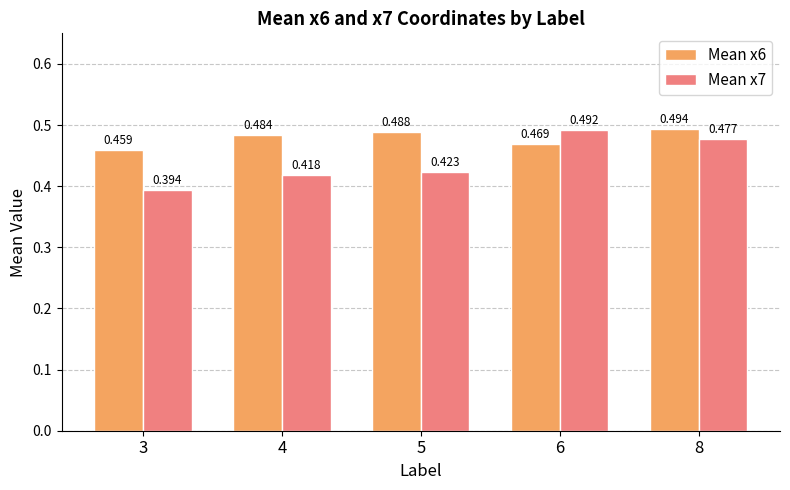

At which category is the sum across all series the highest?

8